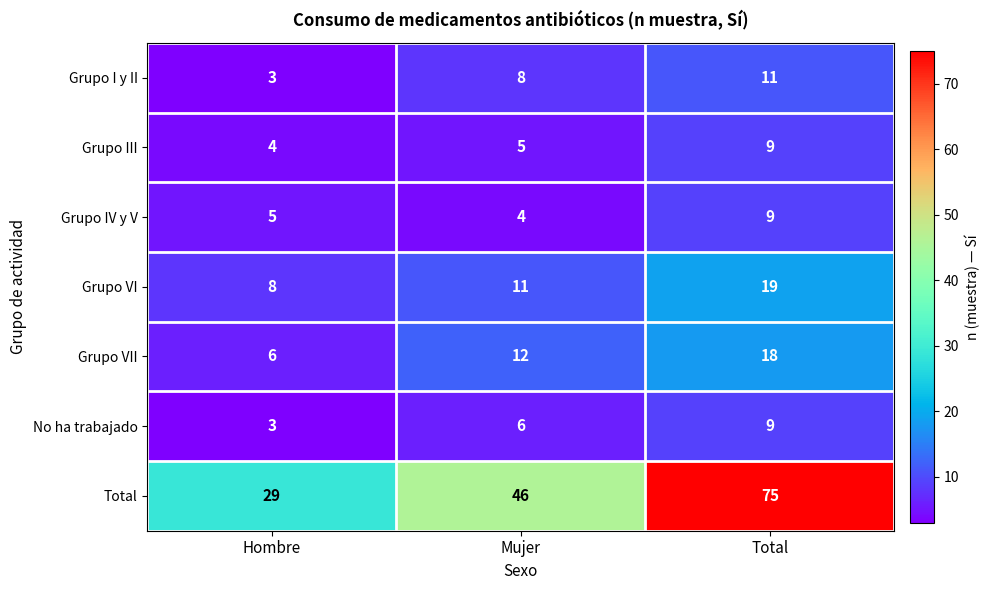

How many categories are shown in the chart?

3